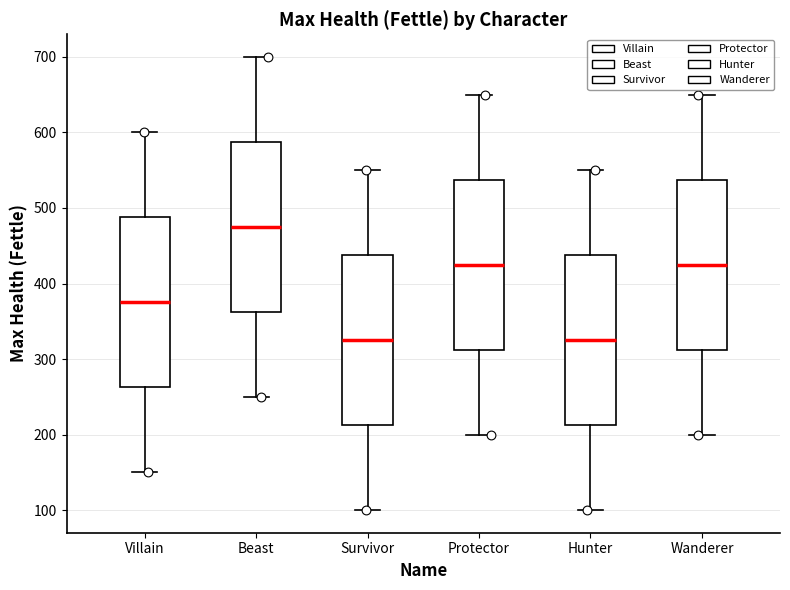

Where does the median line of the box for Wanderer sit on the y-axis? The values are not printed on the chart, so give them approximately, as read against the axis.

430